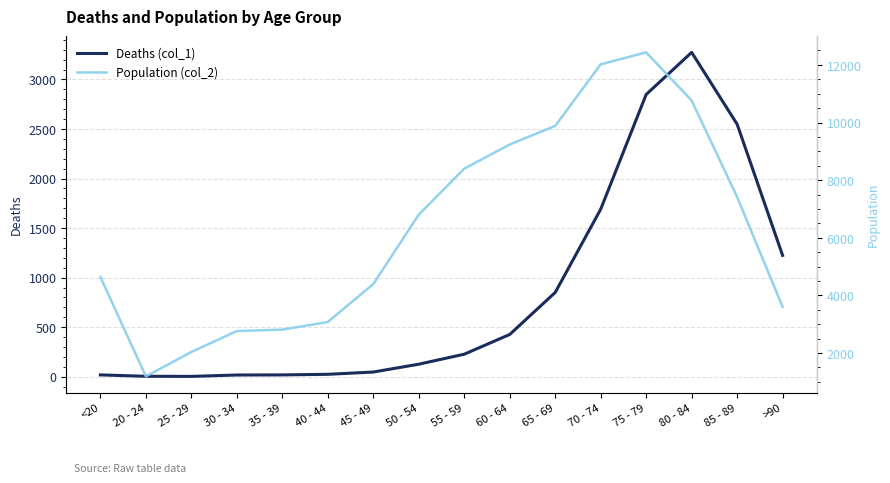

Which series has the widest spread of values?

Population (col_2)